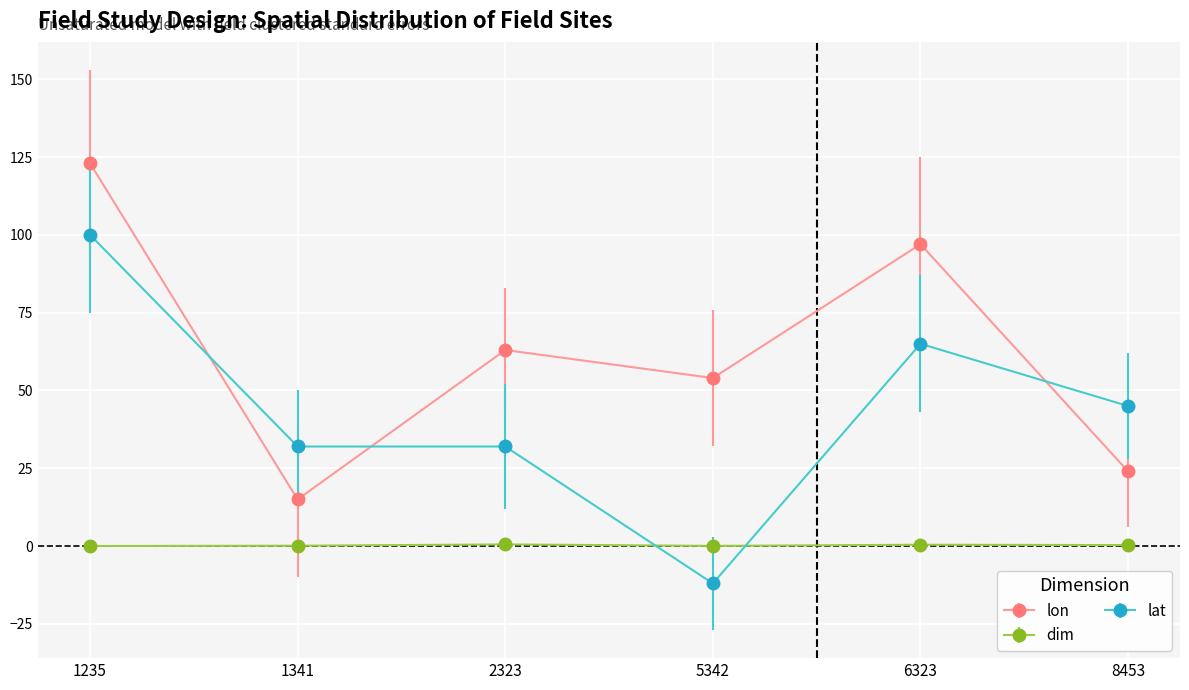

Is it true that lon equals 123.0 at 1235?

True